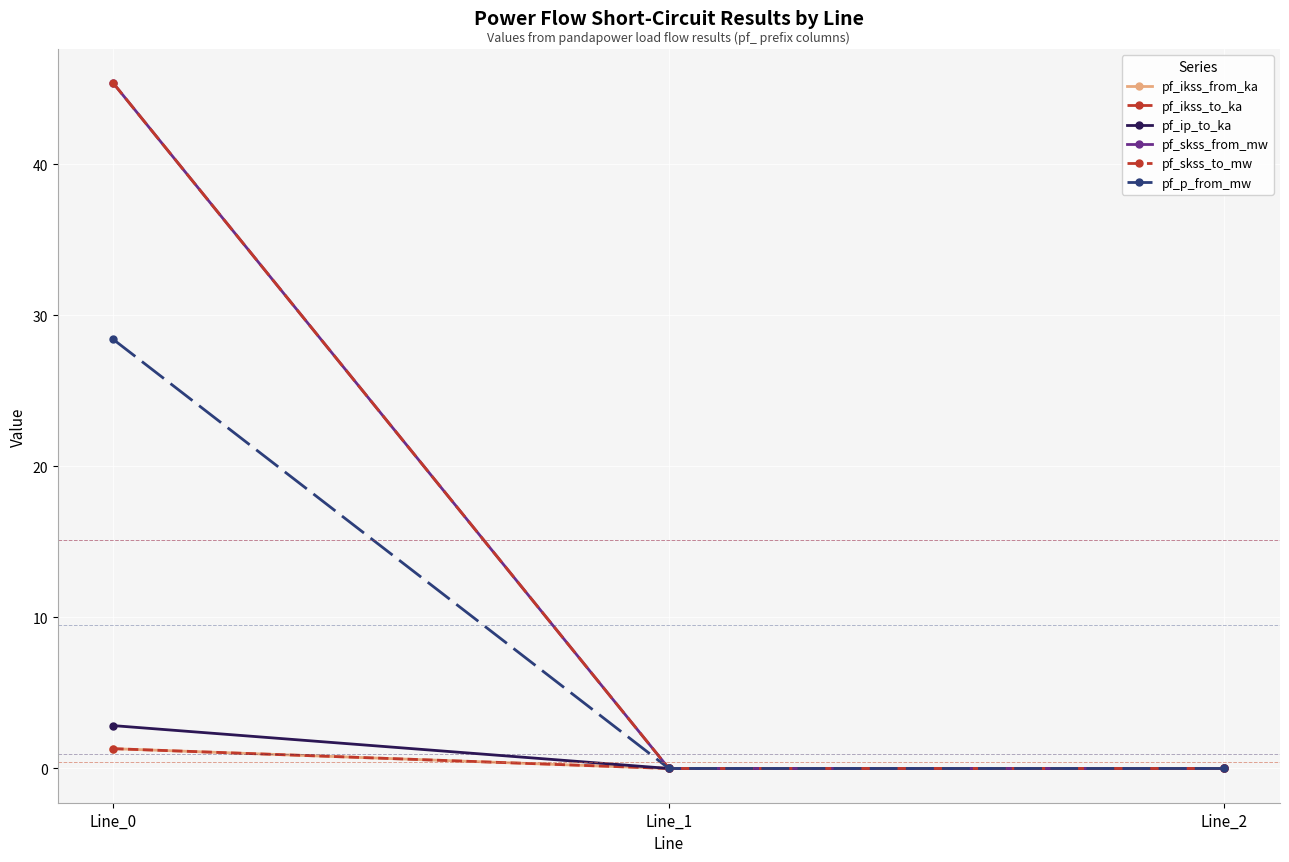

How many lines are shown in the chart?

6